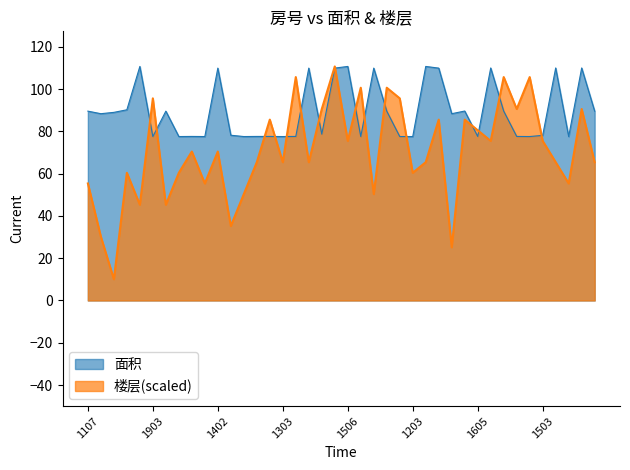

True or false: 面积 has a value of 115.9 at 2003.

False